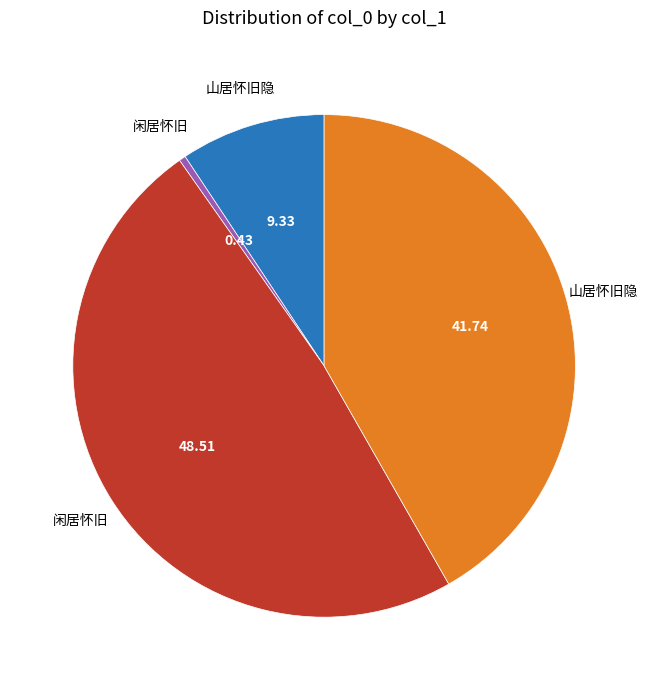

Does any single category account for the majority?

No